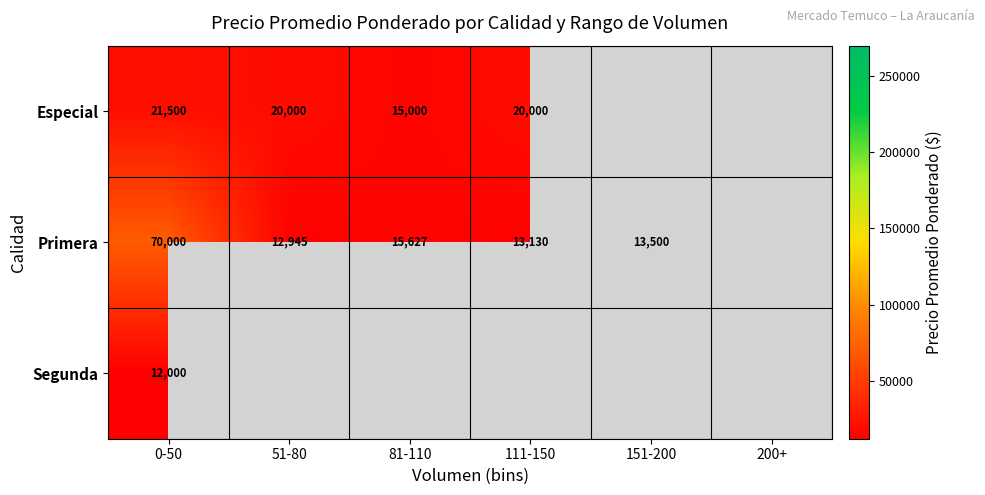

What is the total value across all series at 0-50?

103500